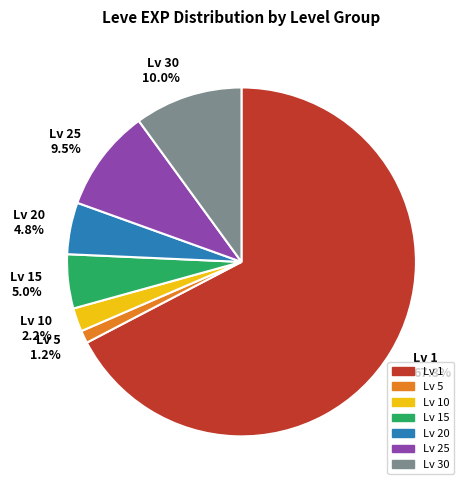

What is the smallest slice in the pie chart?

Lv 5 1.2%